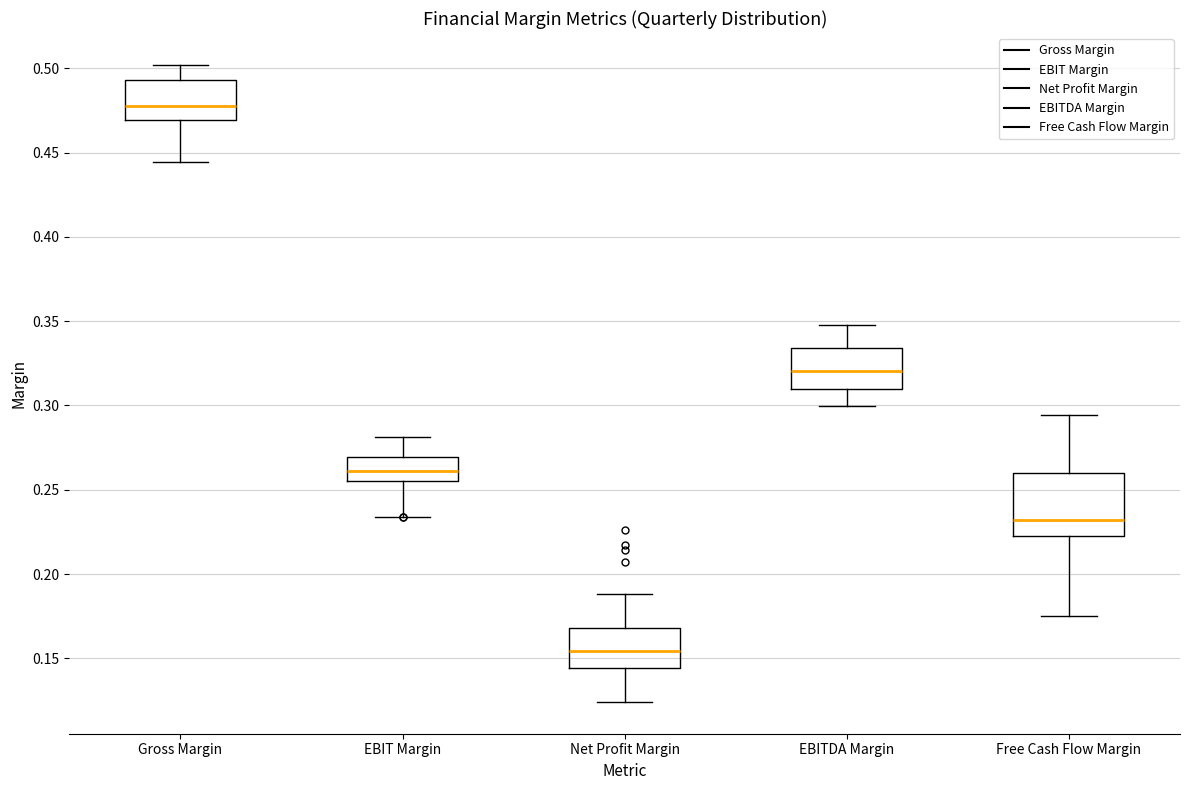

Reading left to right, read every box against the y-axis: the position of its median line, the range the box covers, and the ends of its whiskers. The values are not printed on the chart, so give them approximately, as read against the axis.

Gross Margin: median 0.480, box 0.470 to 0.495, whiskers 0.445 to 0.500
EBIT Margin: median 0.260, box 0.255 to 0.270, whiskers 0.235 to 0.280
Net Profit Margin: median 0.155, box 0.145 to 0.170, whiskers 0.125 to 0.190
EBITDA Margin: median 0.320, box 0.310 to 0.335, whiskers 0.300 to 0.350
Free Cash Flow Margin: median 0.230, box 0.225 to 0.260, whiskers 0.175 to 0.295